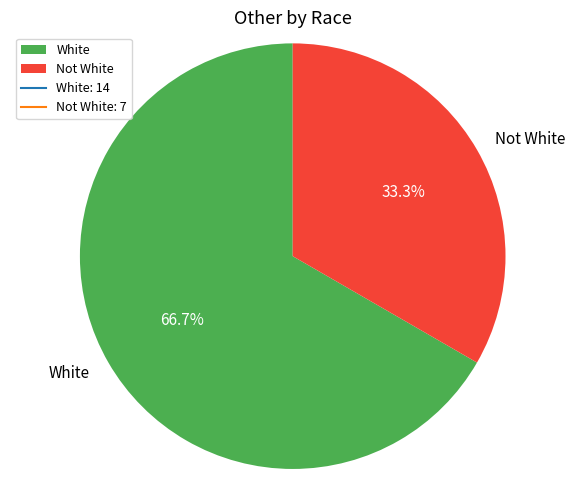

To the nearest percent, what portion does White represent?

67%